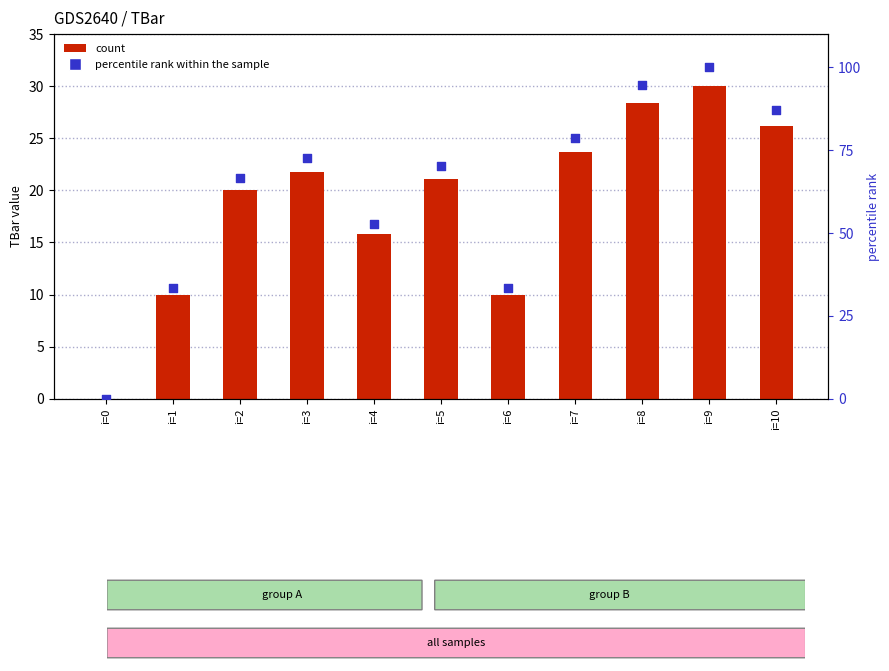

What are all the series names shown in the legend?

count, percentile rank within the sample